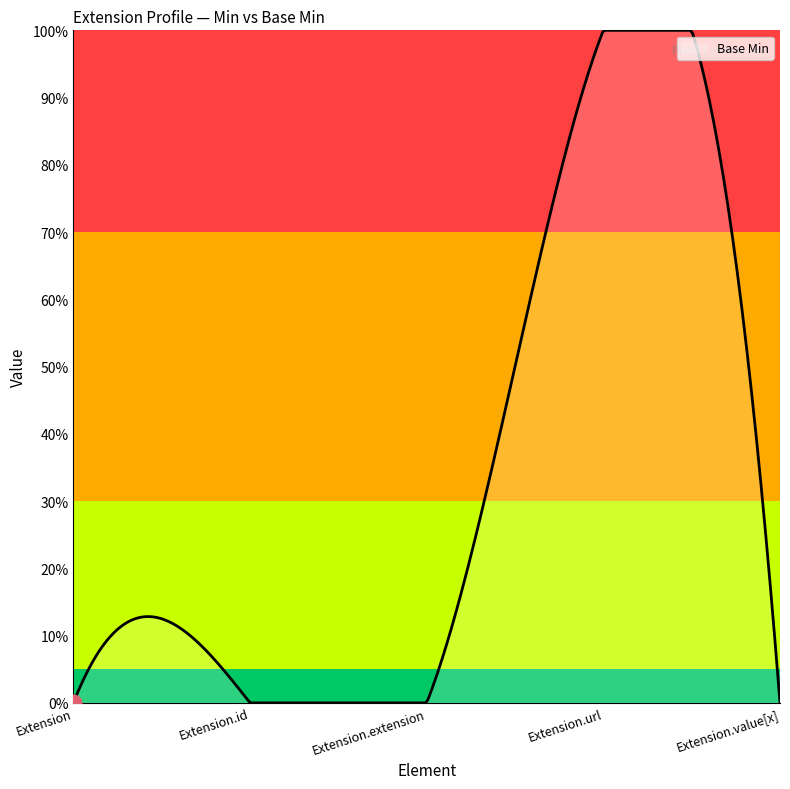

True or false: there are more than 2 points higher than both neighbors.

False